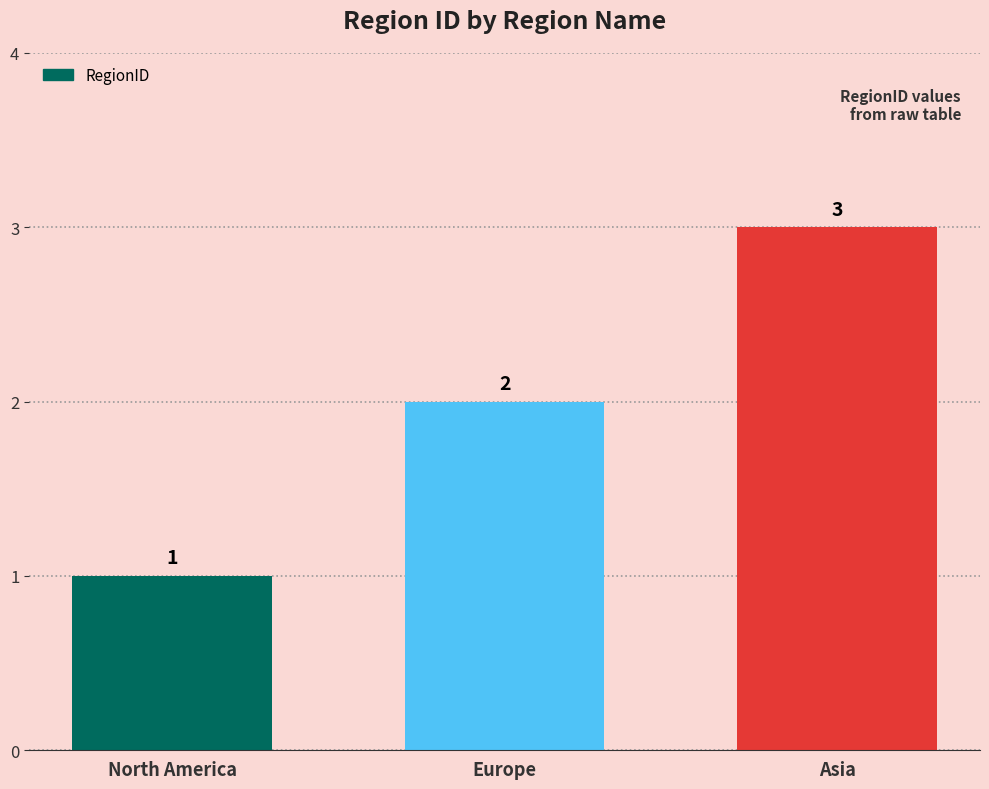

List the labels in order of value, smallest first.

North America, Europe, Asia